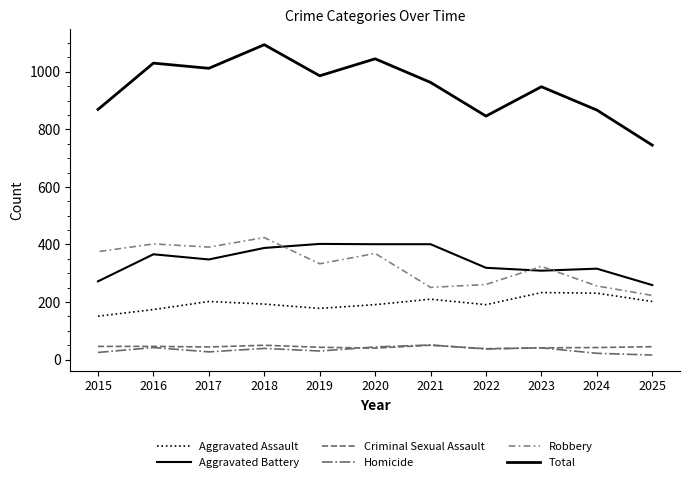

Which series has the widest spread of values?

Total